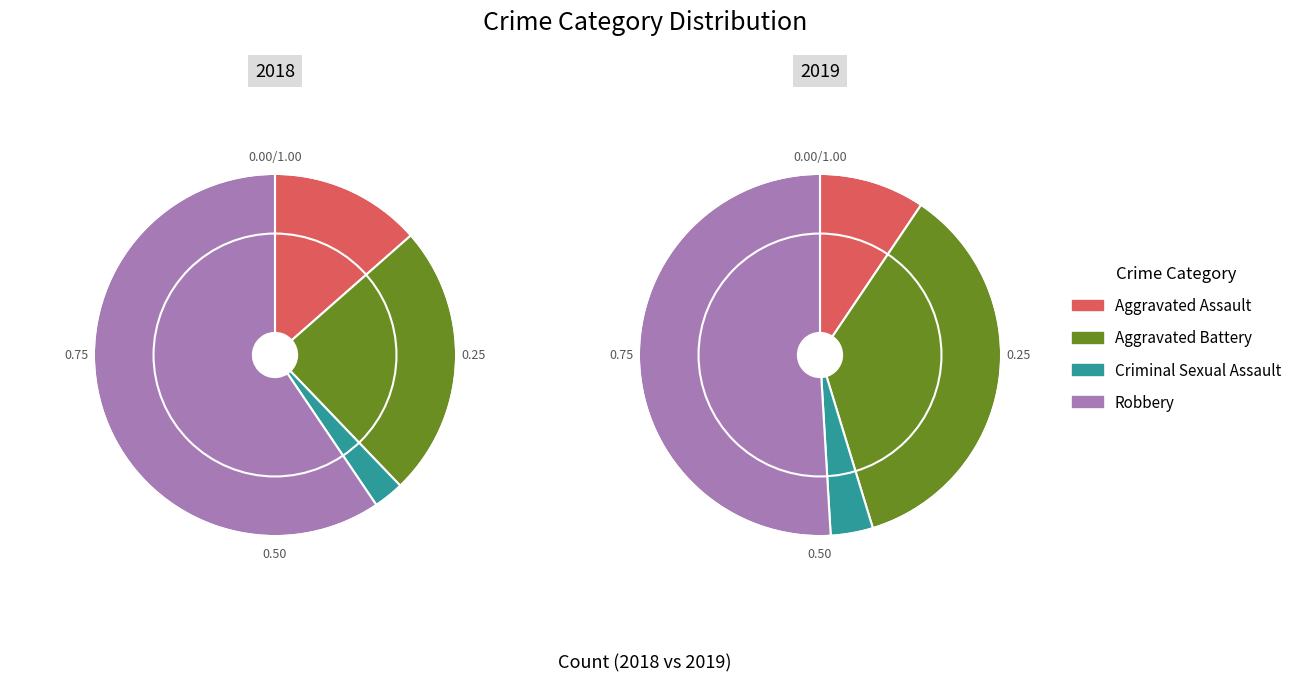

Is there a majority slice in this chart?

Yes